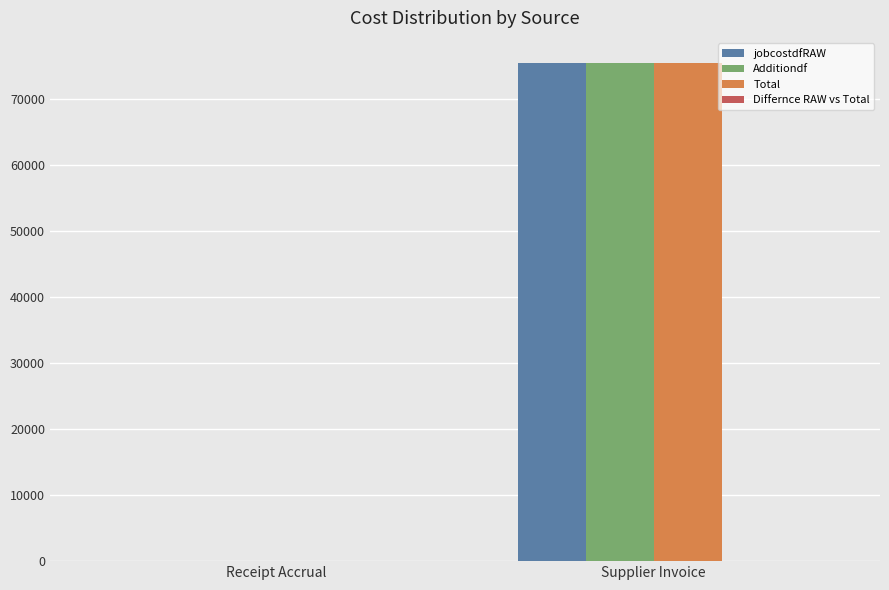

Reading left to right, transcribe all the data shown in this chart.

jobcostdfRAW: Receipt Accrual=0.0	Supplier Invoice=75430.1
Additiondf: Receipt Accrual=0.0	Supplier Invoice=75430.1
Total: Receipt Accrual=0.0	Supplier Invoice=75430.1